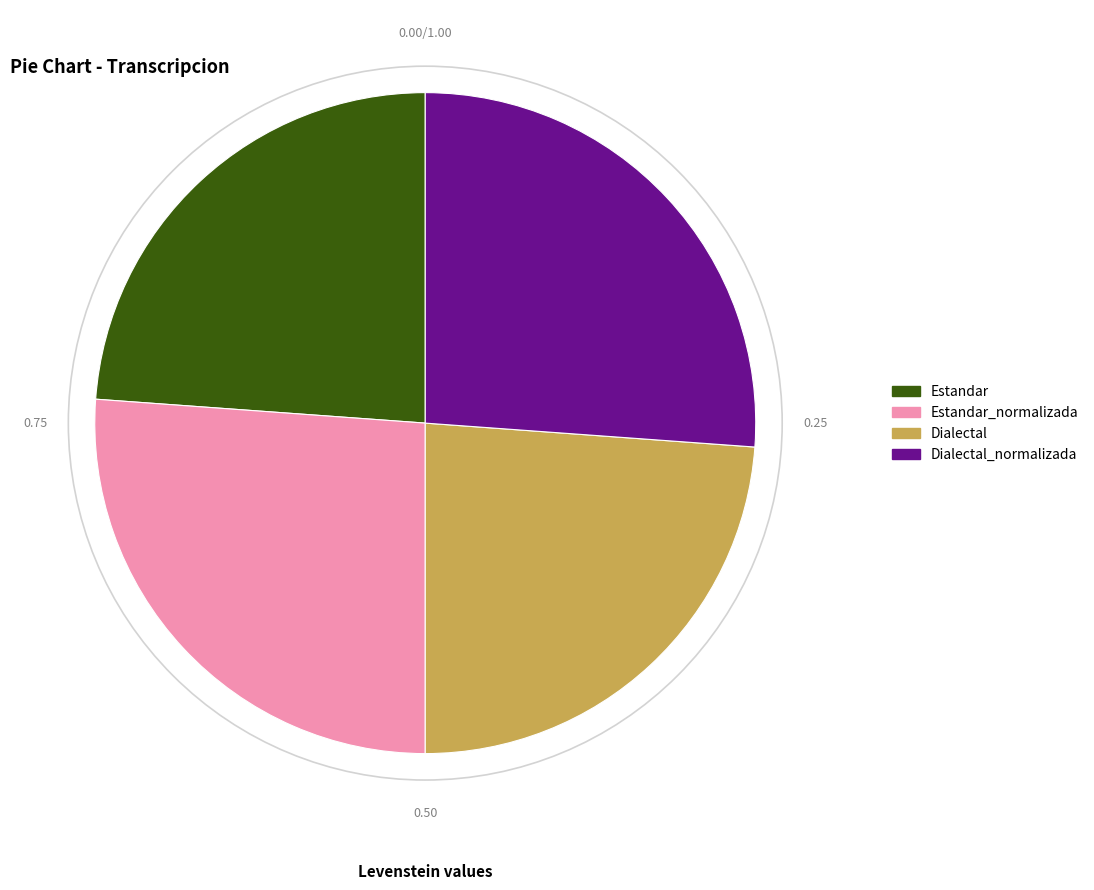

What is the ratio of the value at Dialectal_normalizada to the value at Estandar?

1.1